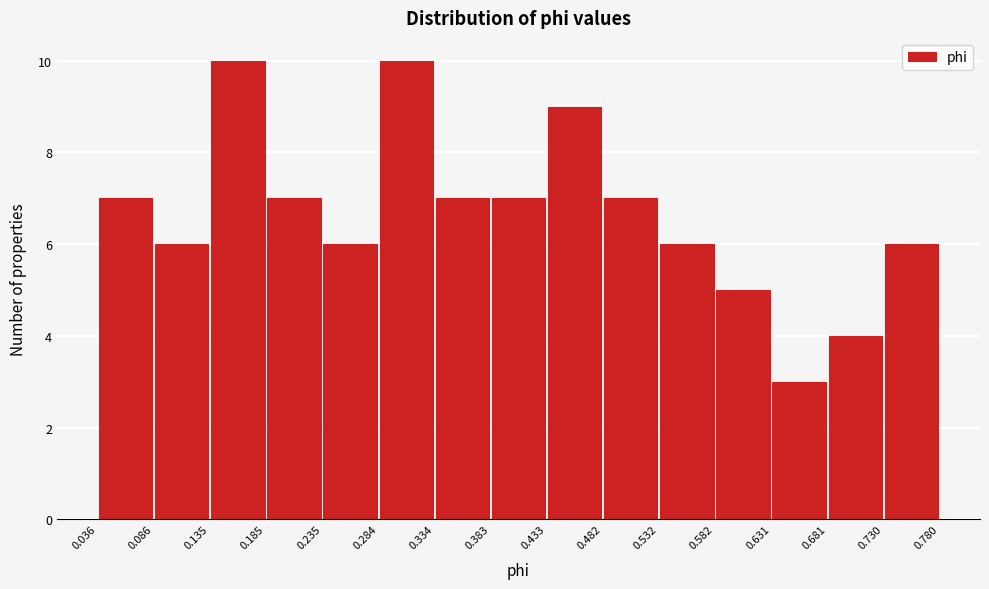

Reading left to right, list every bar in this chart as the range it spans on the x-axis followed by its height. The values are not printed on the chart, so give them approximately, as read against the axis.

0.036 to 0.086: 7
0.086 to 0.135: 6
0.135 to 0.185: 10
0.185 to 0.235: 7
0.235 to 0.284: 6
0.284 to 0.334: 10
0.334 to 0.383: 7
0.383 to 0.433: 7
0.433 to 0.482: 9
0.482 to 0.532: 7
0.532 to 0.582: 6
0.582 to 0.631: 5
0.631 to 0.681: 3
0.681 to 0.730: 4
0.730 to 0.780: 6